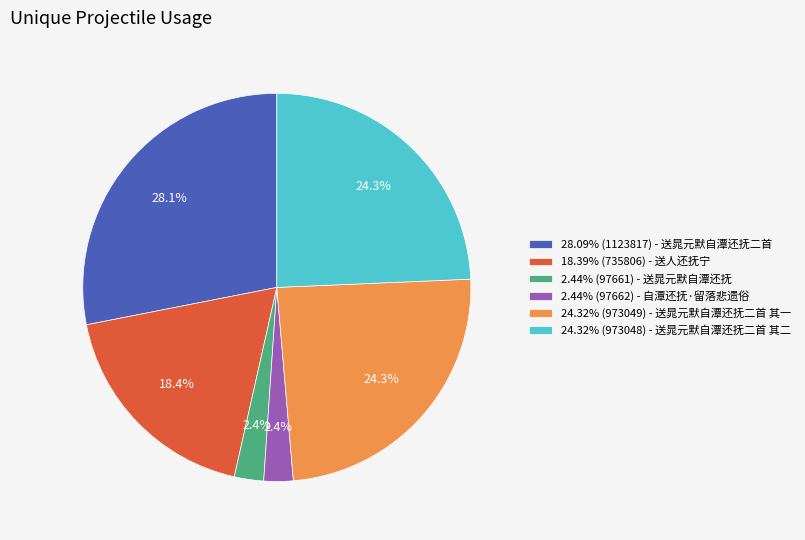

Combined, do 24.32% (973048) - 送晁元默自潭还抚二首 其二 and 24.32% (973049) - 送晁元默自潭还抚二首 其一 account for over 50%?

No